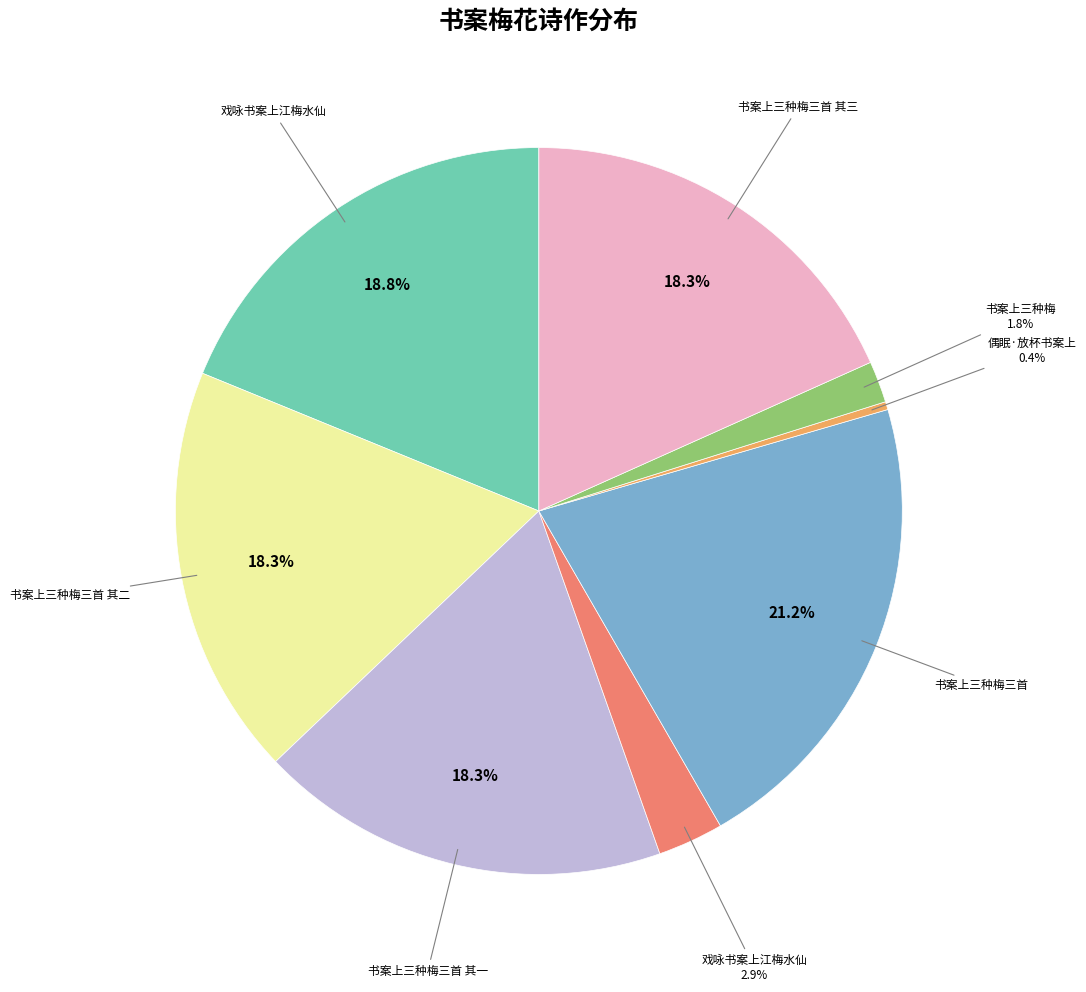

Is there a majority slice in this chart?

No